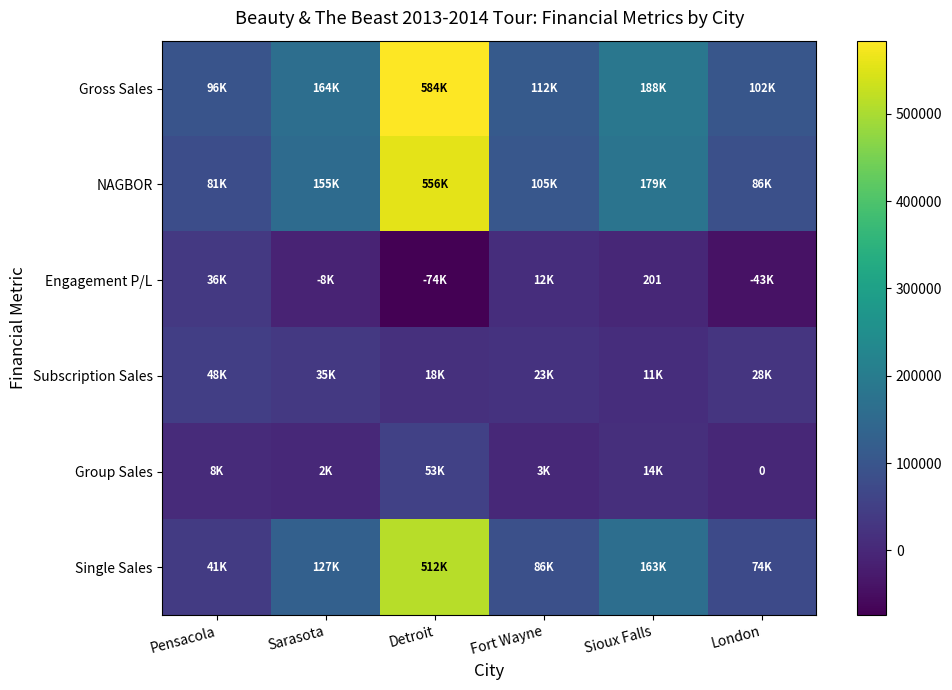

Where is NAGBOR nearest to the value 318419?

Sioux Falls